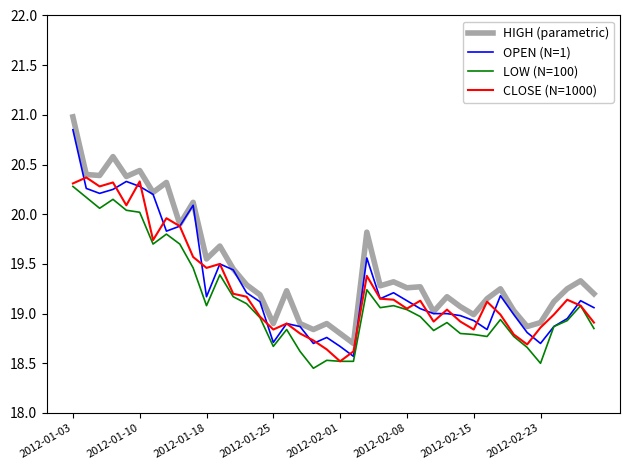

What is the maximum value shown in the chart?

21.0